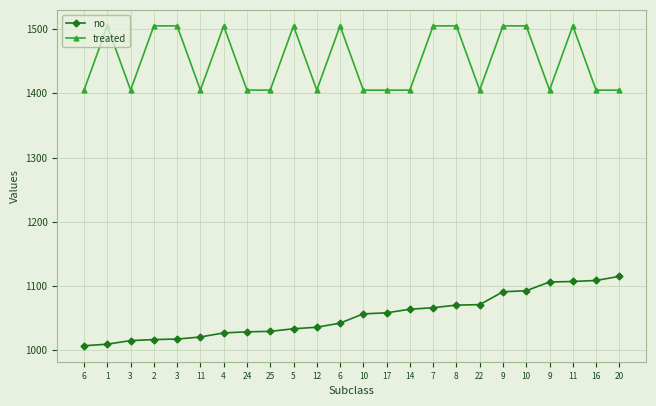

Reading left to right, list all the values displayed in this chart.

no: 1007.1	1009.5	1015.1	1016.7	1017.5	1020.7	1027.1	1028.7	1029.5	1033.5	1035.9	1042.3	1056.7	1058.3	1063.9	1066.3	1070.3	1071.1	1091.1	1092.7	1106.3	1107.1	1108.7	1115.1
treated: 1405.0	1505.0	1405.0	1505.0	1505.0	1405.0	1505.0	1405.0	1405.0	1505.0	1405.0	1505.0	1405.0	1405.0	1405.0	1505.0	1505.0	1405.0	1505.0	1505.0	1405.0	1505.0	1405.0	1405.0